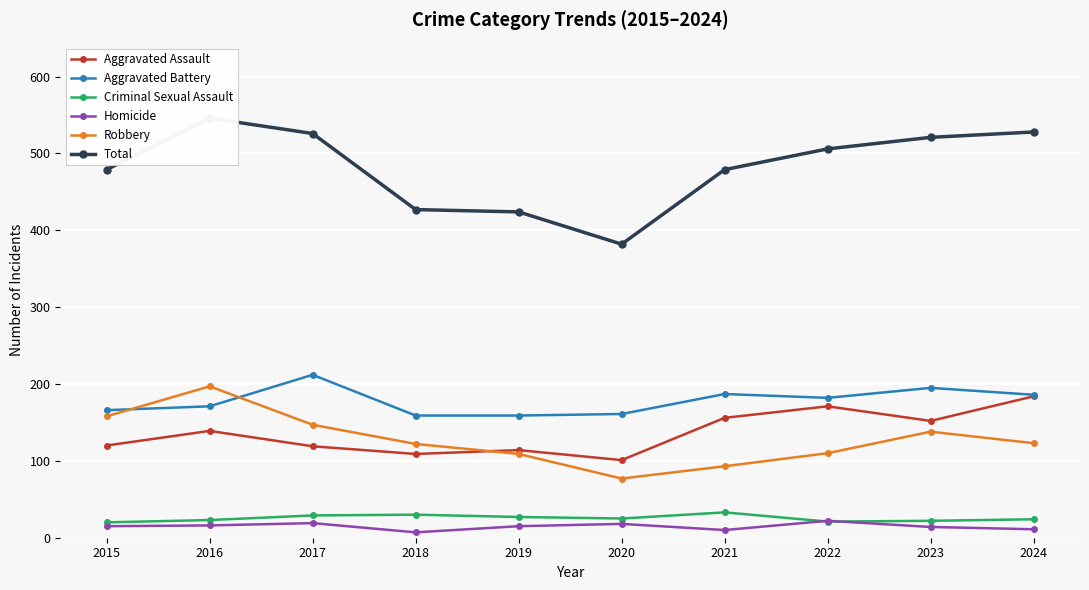

Count the number of categories in the chart.

10